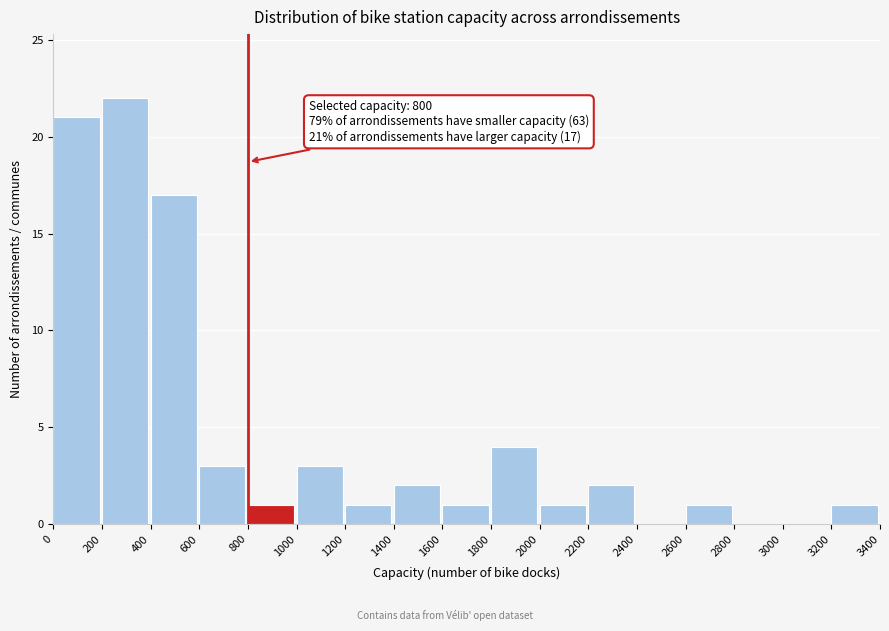

Which range on the x-axis has the tallest bar?

200 to 400